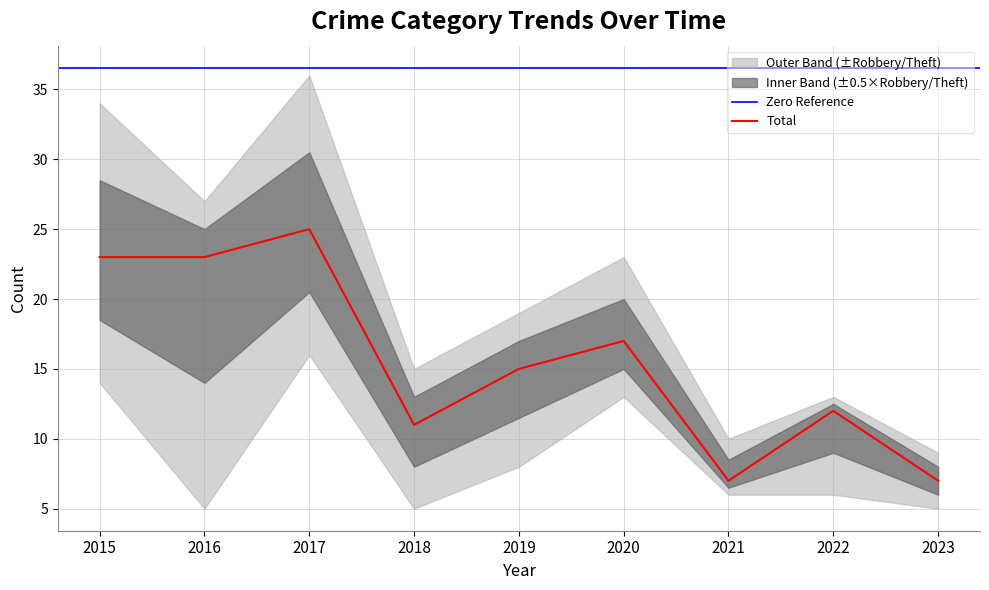

True or false: Total has a value of 25 at 2017.

True